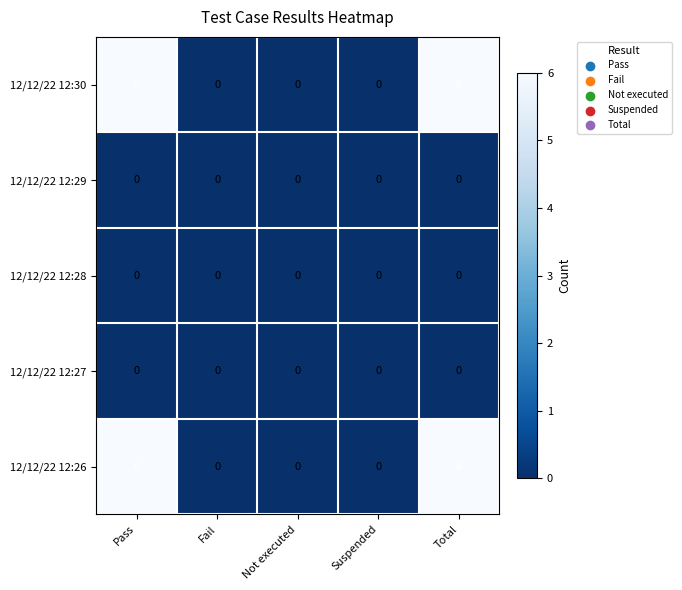

True or false: 12/12/22 12:30 has a value of 0 at Not executed.

True